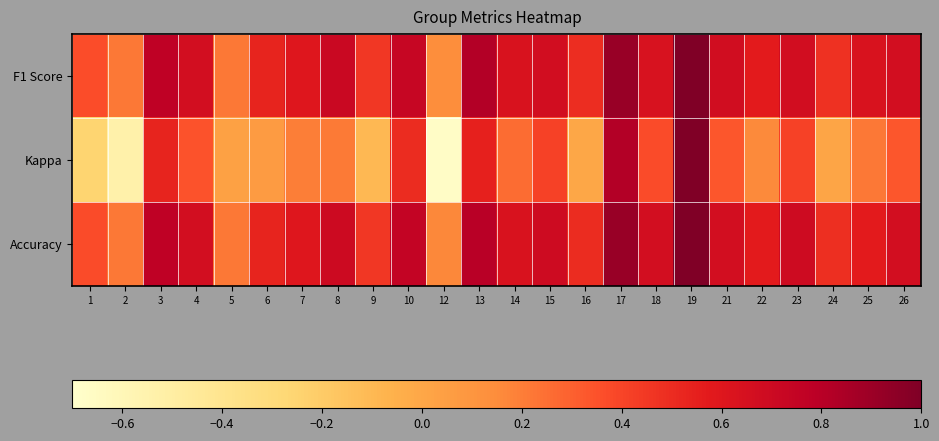

What is the spread (max minus min) of values at 13?

0.3